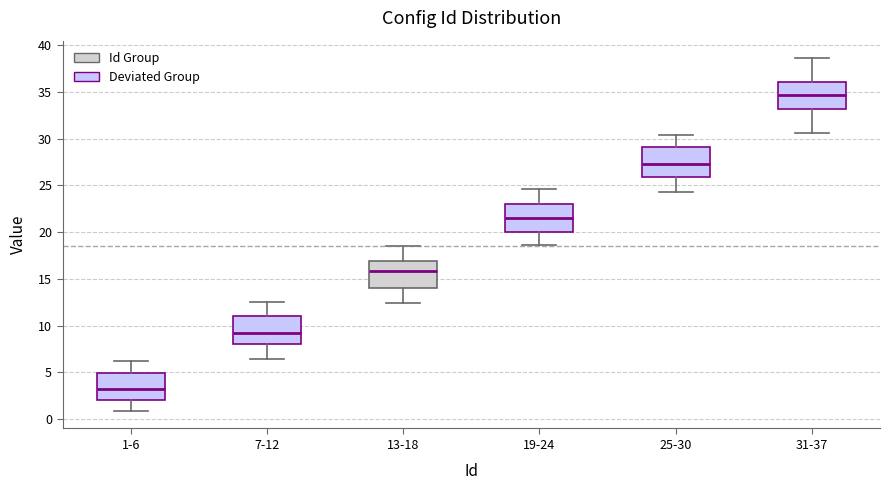

Reading left to right, transcribe this box plot: for each box, give where its median line is, the range the box spans, and where its two whiskers end, as read against the y-axis. The values are not printed on the chart, so give them approximately, as read against the axis.

1-6: median 3.0, box 2.0 to 5.0, whiskers 1.0 to 6.0
7-12: median 9.0, box 8.0 to 11.0, whiskers 6.5 to 12.5
13-18: median 16.0, box 14.0 to 17.0, whiskers 12.5 to 18.5
19-24: median 21.5, box 20.0 to 23.0, whiskers 18.5 to 24.5
25-30: median 27.5, box 26.0 to 29.0, whiskers 24.5 to 30.5
31-37: median 34.5, box 33.0 to 36.0, whiskers 30.5 to 38.5